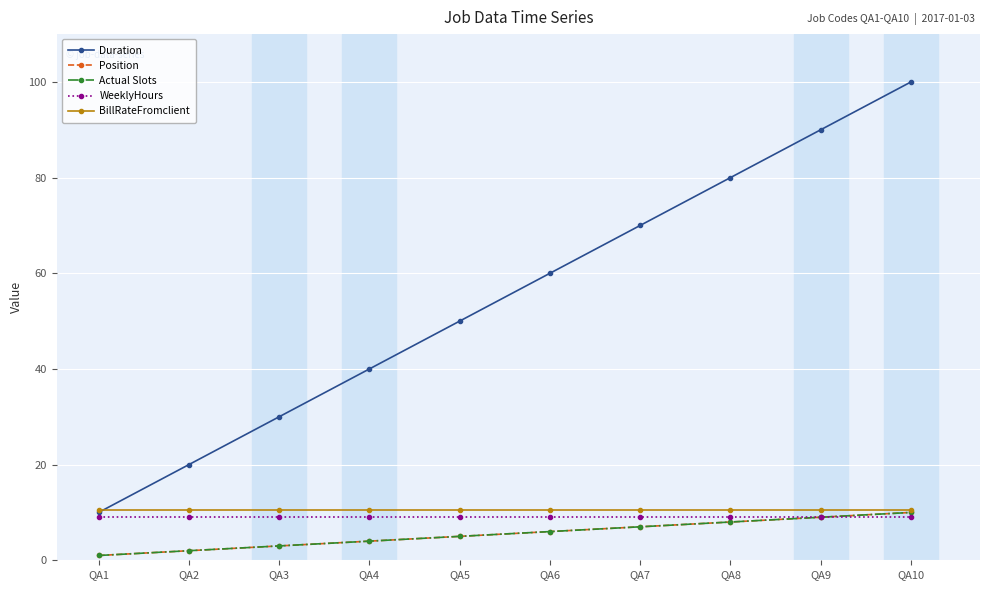

Is this an area chart (filled region under the line)?

No